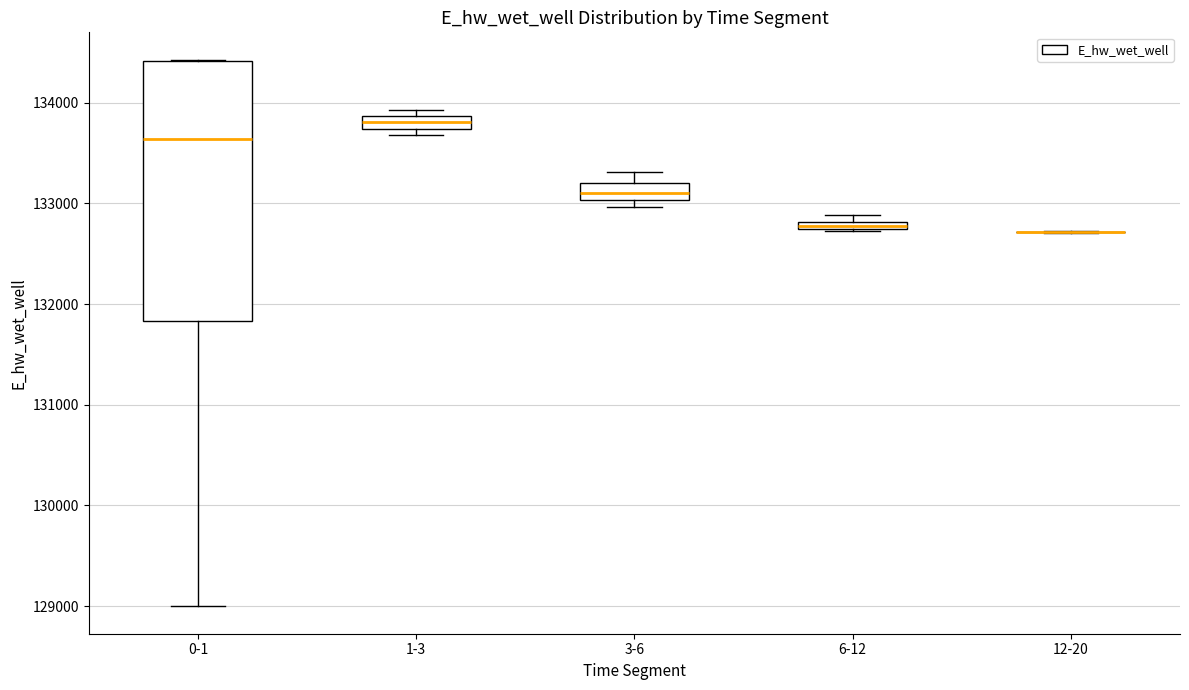

Comparing the boxes themselves (not the whiskers), which one is the tallest?

0-1